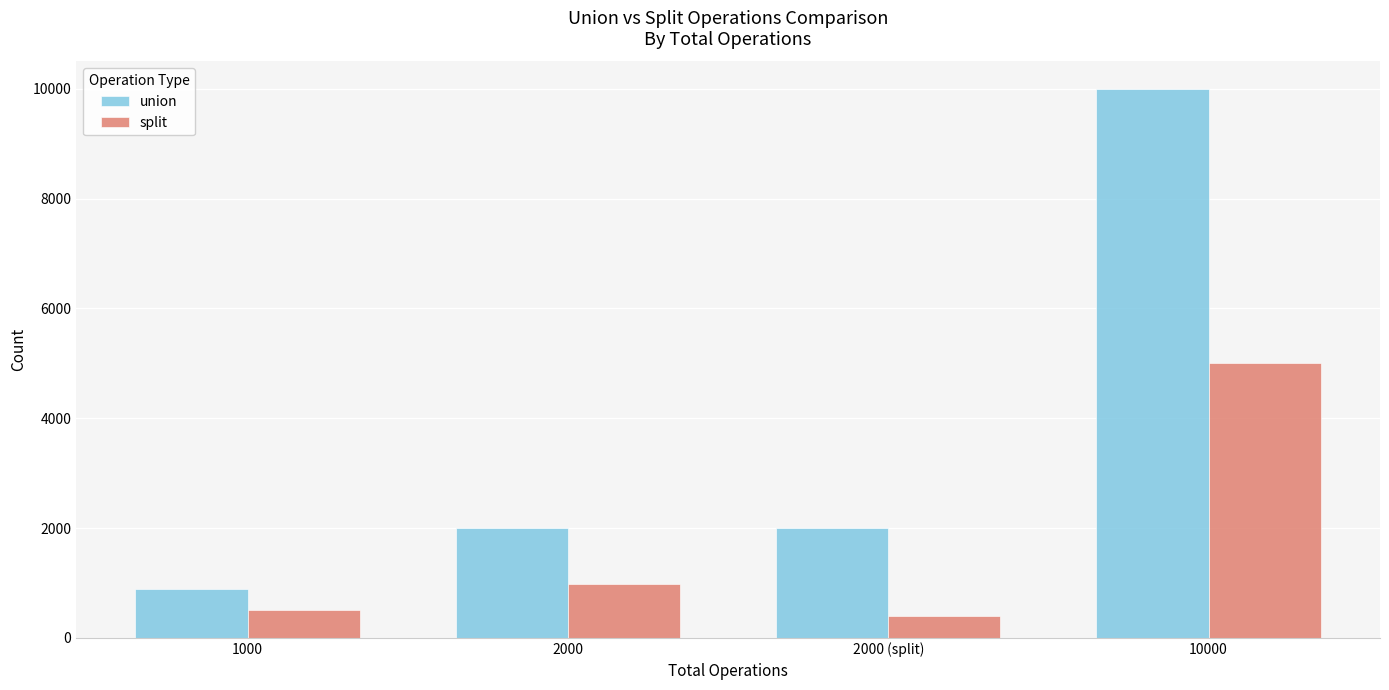

Which series has the largest range (max minus min)?

union